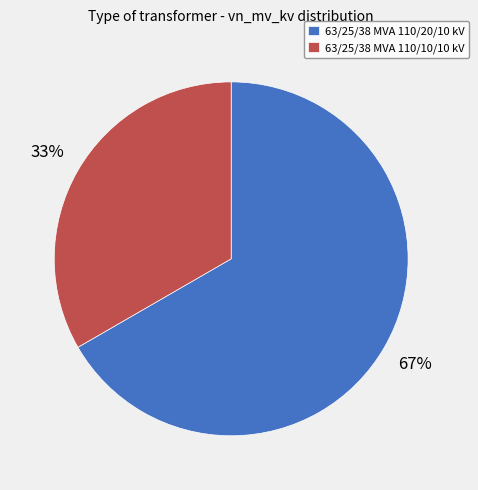

To the nearest percent, what is the average slice percentage?

50%